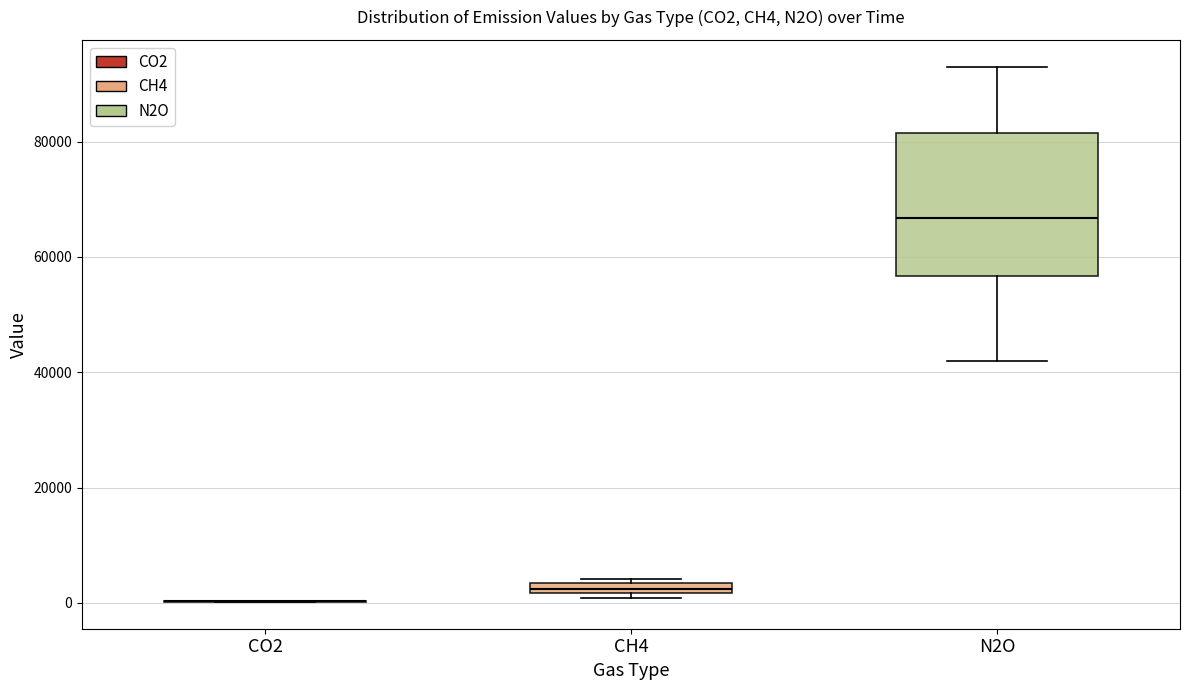

Comparing the boxes themselves (not the whiskers), which one is the tallest?

N2O